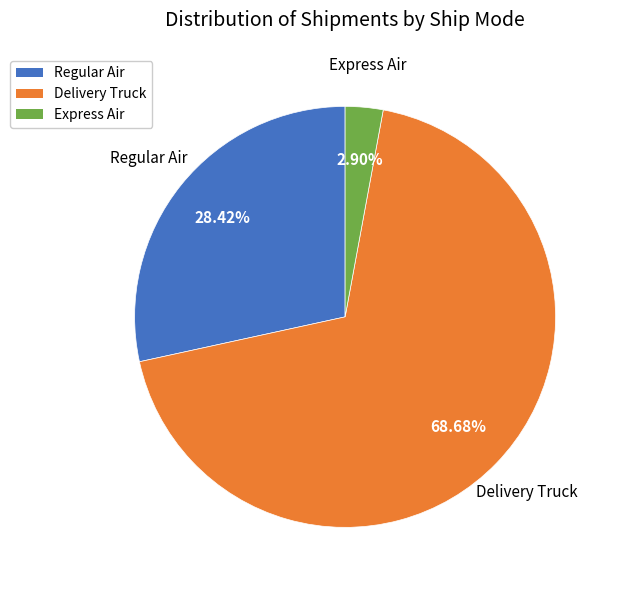

Combined, do Delivery Truck and Express Air account for over 50%?

Yes